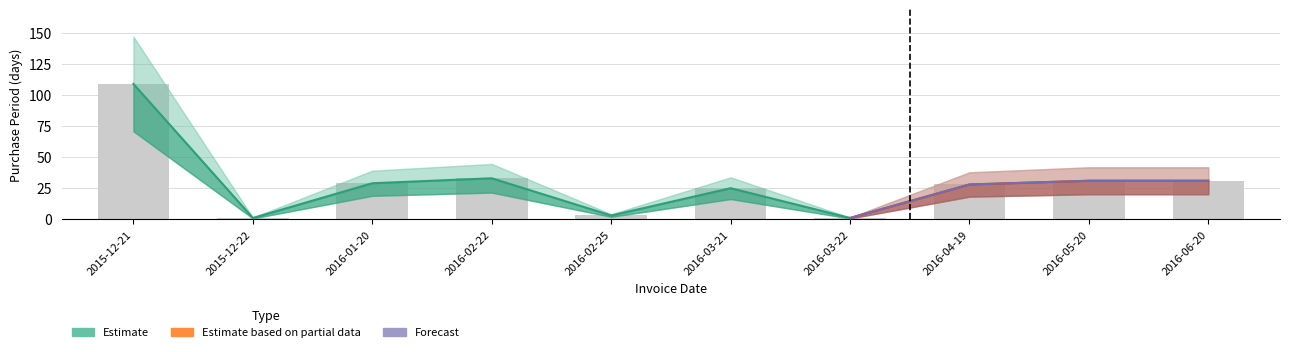

True or false: the data shows 28 at 2016-04-19.

True